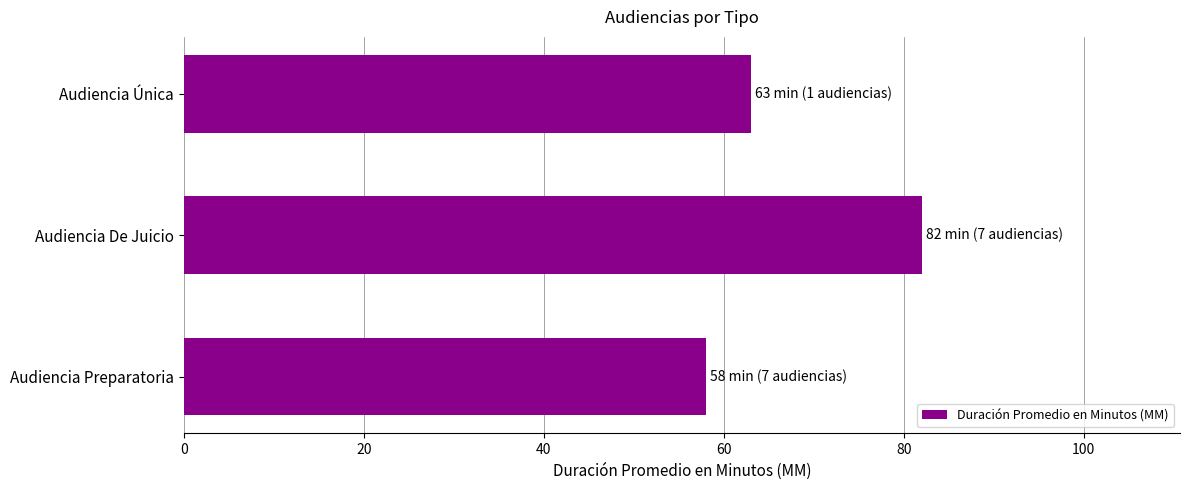

Where is the data nearest to the value 70?

Audiencia Única